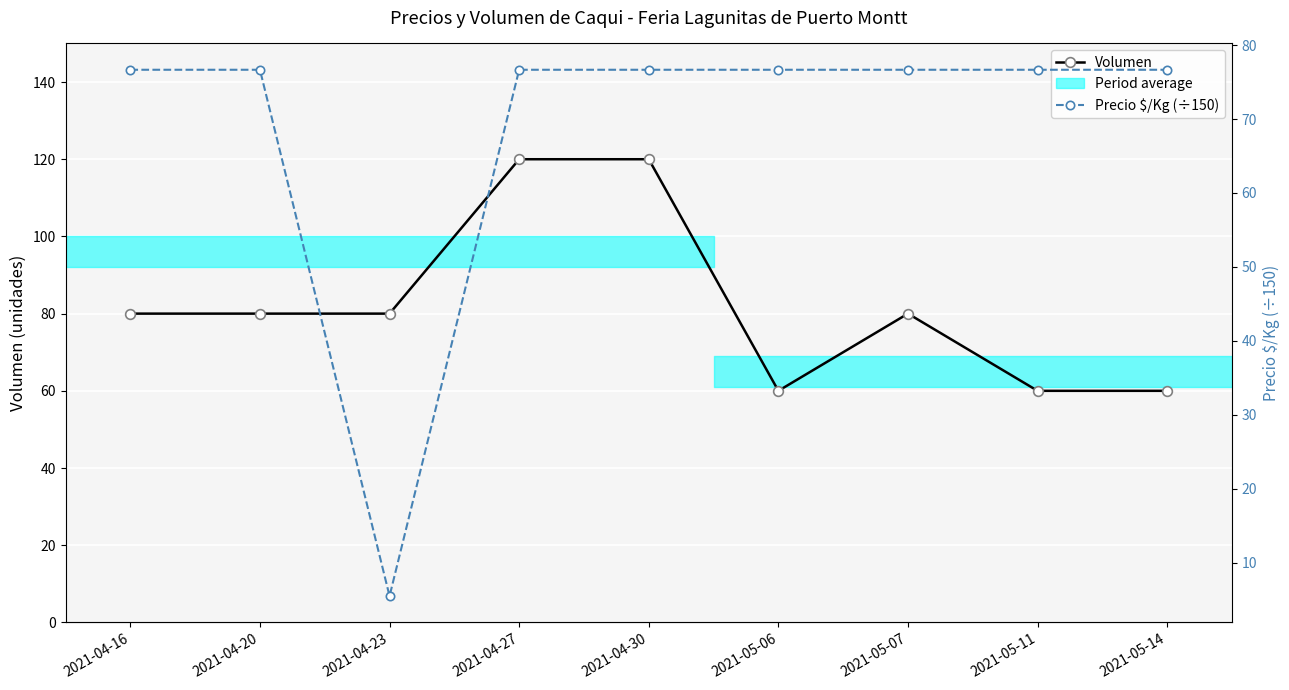

Reading left to right, what are all the values shown in this chart?

Volumen: 2021-04-16=80.0	2021-04-20=80.0	2021-04-23=80.0	2021-04-27=120.0	2021-04-30=120.0	2021-05-06=60.0	2021-05-07=80.0	2021-05-11=60.0	2021-05-14=60.0
Precio $/Kg (÷150): 2021-04-16=76.7	2021-04-20=76.7	2021-04-23=5.5	2021-04-27=76.7	2021-04-30=76.7	2021-05-06=76.7	2021-05-07=76.7	2021-05-11=76.7	2021-05-14=76.7